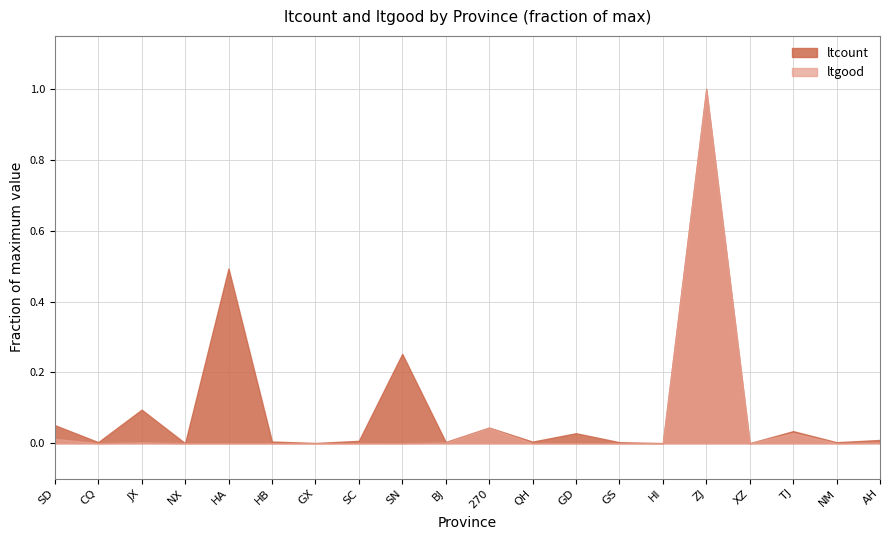

Rank the categories by ltgood value from highest to lowest.

ZJ, 270, TJ, SD, JX, AH, BJ, HI, SC, GX, GD, SN, HA, CQ, NX, HB, QH, GS, XZ, NM